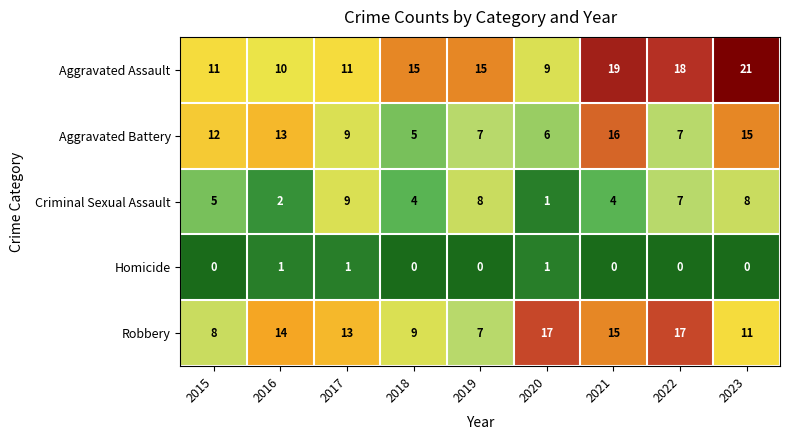

Where is Aggravated Battery nearest to the value 10?

2017